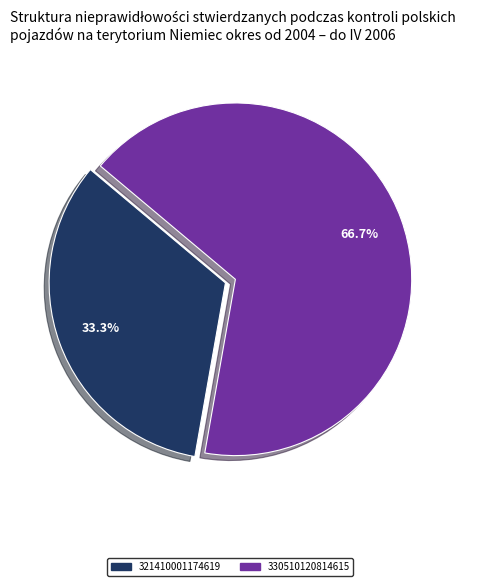

Does any single category account for the majority?

Yes